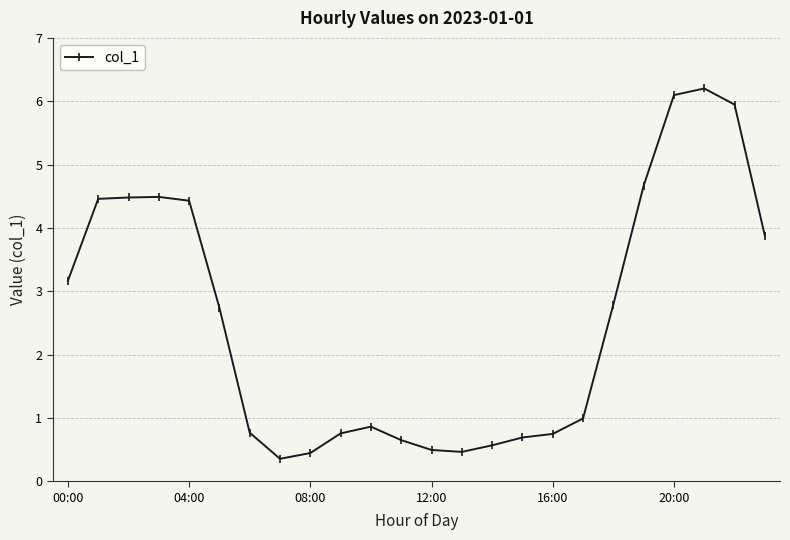

What is the average value?

2.5